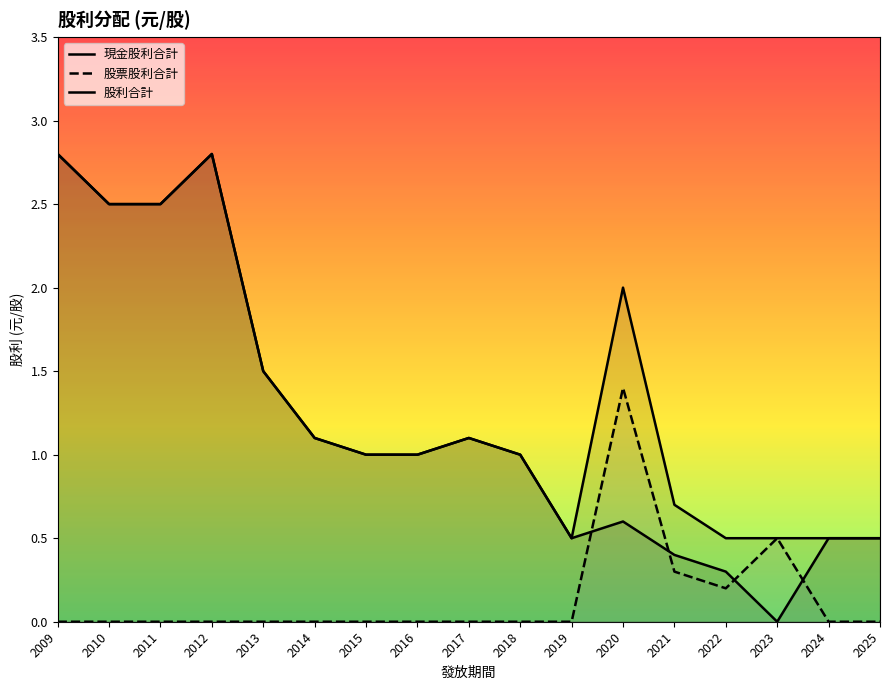

At which category does 股票股利合計 reach its first local peak?

2020